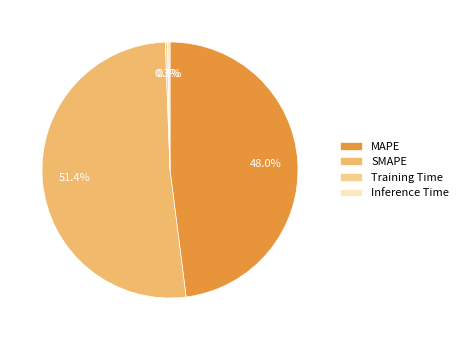

Is SMAPE the majority of the pie?

Yes